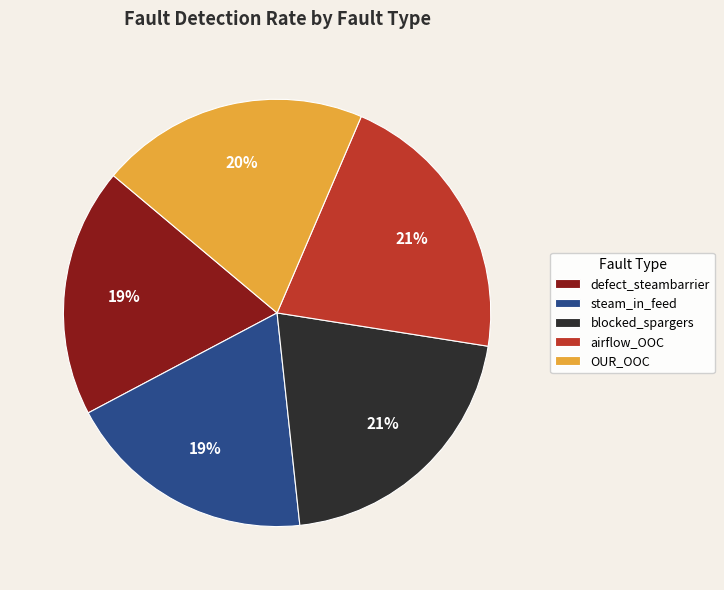

Does any single category account for the majority?

No